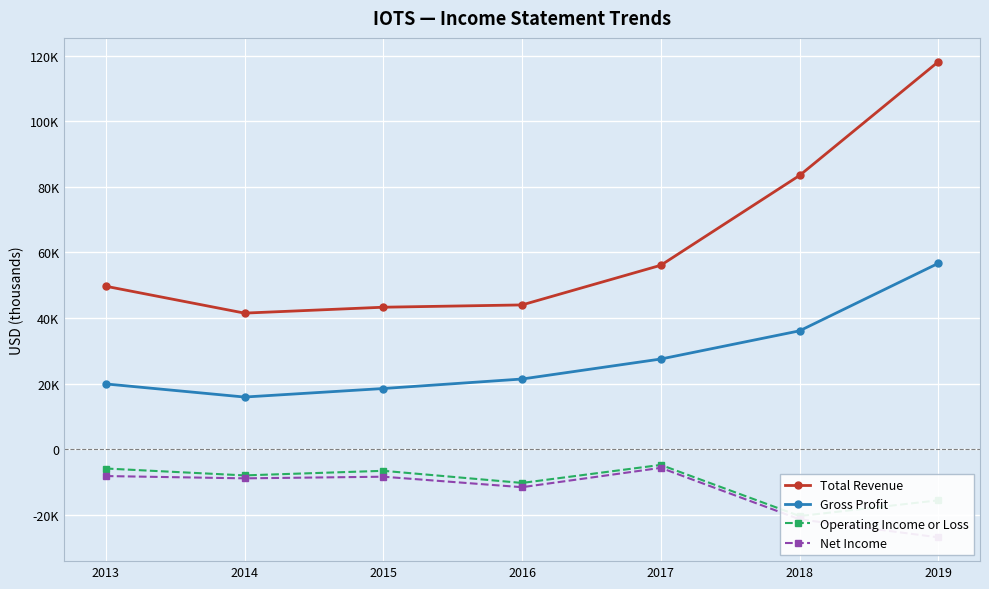

True or false: Net Income and Total Revenue cross at least once.

False